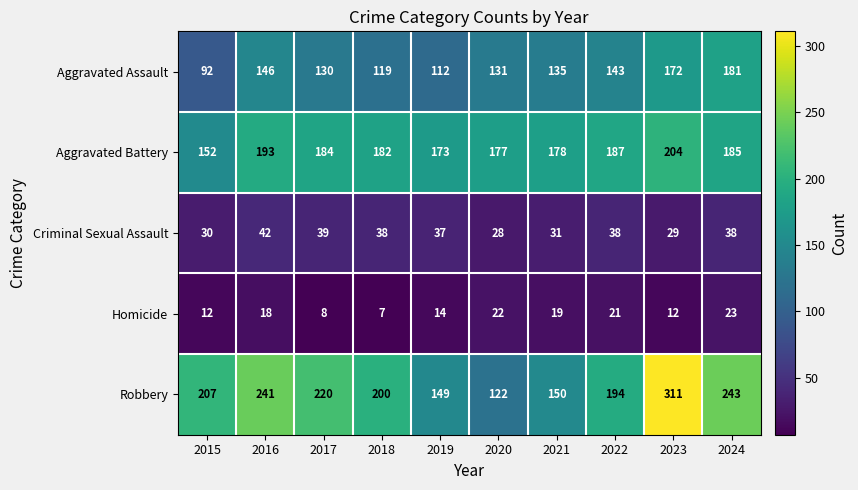

Which series has the largest total across all categories?

Robbery